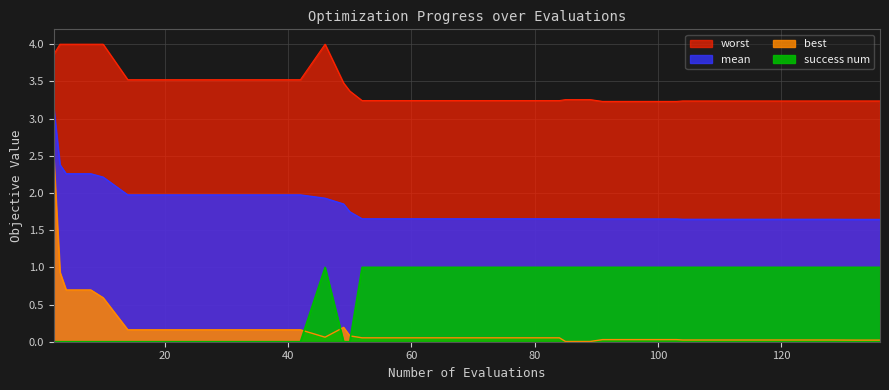

The worst series shows 5.1 at 84. True or false?

False